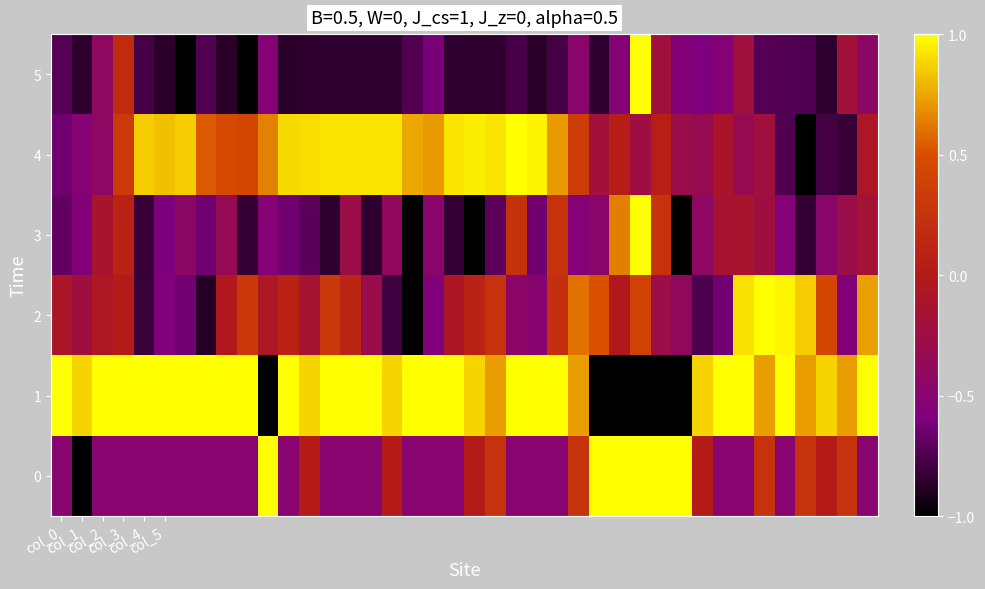

Reading left to right, list all the values displayed in this chart.

0: -0.5	-1.0	-0.5	-0.5	-0.5	-0.5	-0.5	-0.5	-0.5	-0.5	1.0	-0.5	0.0	-0.5	-0.5	-0.5	0.0	-0.5	-0.5	-0.5	0.0	0.3	-0.5	-0.5	-0.5	0.3	1.0	1.0	1.0	1.0	1.0	0.0	-0.5	-0.5	0.3	-0.5	0.3	0.0	0.3	-0.5
1: 1.0	0.9	1.0	1.0	1.0	1.0	1.0	1.0	1.0	1.0	-1.0	1.0	0.9	1.0	1.0	1.0	0.9	1.0	1.0	1.0	0.9	0.7	1.0	1.0	1.0	0.7	-1.0	-1.0	-1.0	-1.0	-1.0	0.9	1.0	1.0	0.7	1.0	0.7	0.9	0.7	1.0
2: -0.1	-0.2	-0.1	0.0	-0.8	-0.6	-0.6	-0.9	-0.0	0.3	-0.1	0.1	-0.2	0.3	0.1	-0.3	-0.8	-1.0	-0.6	-0.1	0.1	0.2	-0.5	-0.5	0.2	0.6	0.5	-0.0	0.4	-0.3	-0.4	-0.8	-0.6	0.9	1.0	1.0	0.9	0.4	-0.6	0.7
3: -0.7	-0.6	-0.1	0.1	-0.8	-0.6	-0.4	-0.6	-0.3	-0.8	-0.5	-0.6	-0.7	-0.8	-0.3	-0.8	-0.4	-1.0	-0.5	-0.8	-1.0	-0.7	0.2	-0.6	0.2	-0.5	-0.5	0.6	1.0	0.2	-1.0	-0.4	-0.1	-0.1	-0.2	-0.5	-0.8	-0.5	-0.3	-0.2
4: -0.6	-0.5	-0.4	0.3	0.9	0.8	0.9	0.5	0.5	0.4	0.6	0.9	0.9	0.9	0.9	0.9	0.9	0.8	0.7	0.9	1.0	0.9	1.0	1.0	0.7	0.4	-0.2	0.0	-0.2	0.0	-0.3	-0.3	-0.1	-0.3	-0.2	-0.8	-1.0	-0.8	-0.8	-0.1
5: -0.7	-0.9	-0.4	0.2	-0.8	-0.9	-1.0	-0.7	-0.9	-1.0	-0.5	-0.9	-0.9	-0.8	-0.8	-0.8	-0.8	-0.7	-0.6	-0.8	-0.9	-0.8	-0.8	-0.9	-0.8	-0.5	-0.9	-0.5	1.0	-0.2	-0.6	-0.6	-0.5	-0.2	-0.7	-0.7	-0.7	-0.8	-0.2	-0.4